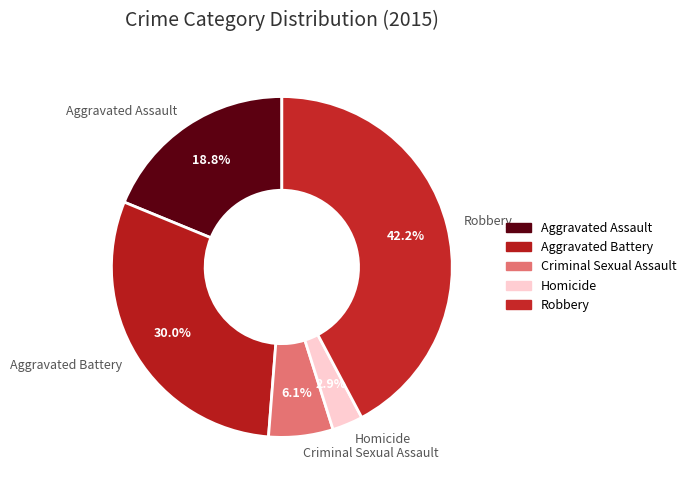

What is the smallest slice in the pie chart?

Homicide